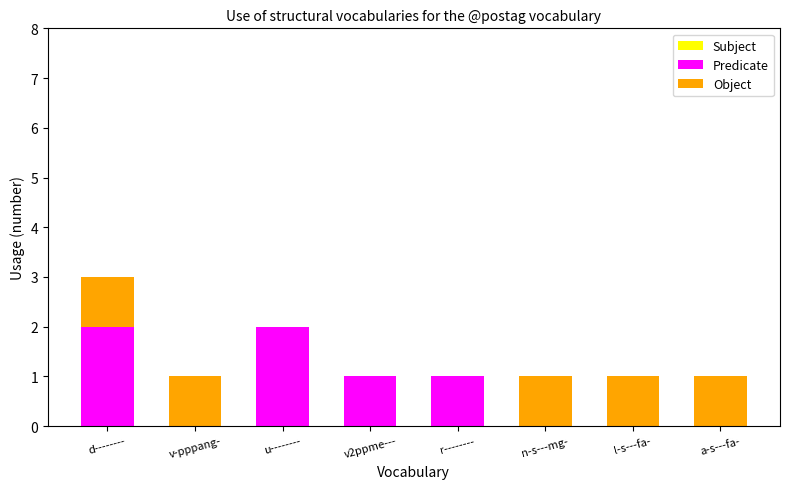

At which category is the sum across all series the highest?

d--------